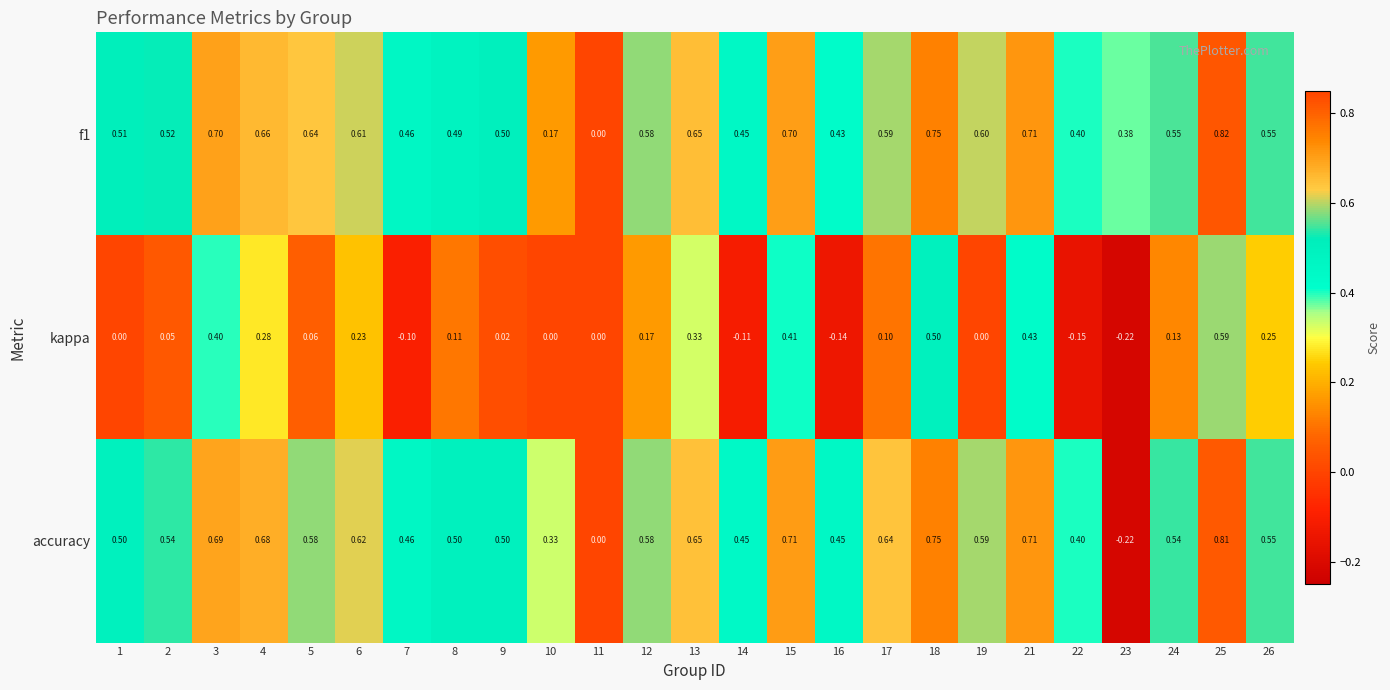

How many values in the f1 series exceed 0?

24